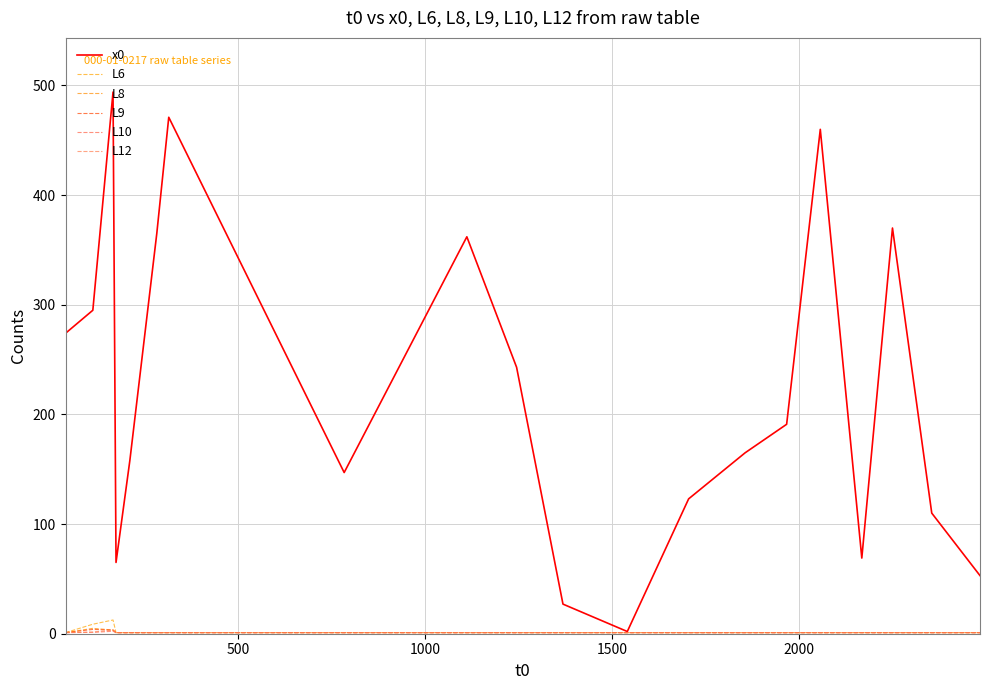

What is the greatest value displayed?

494.0